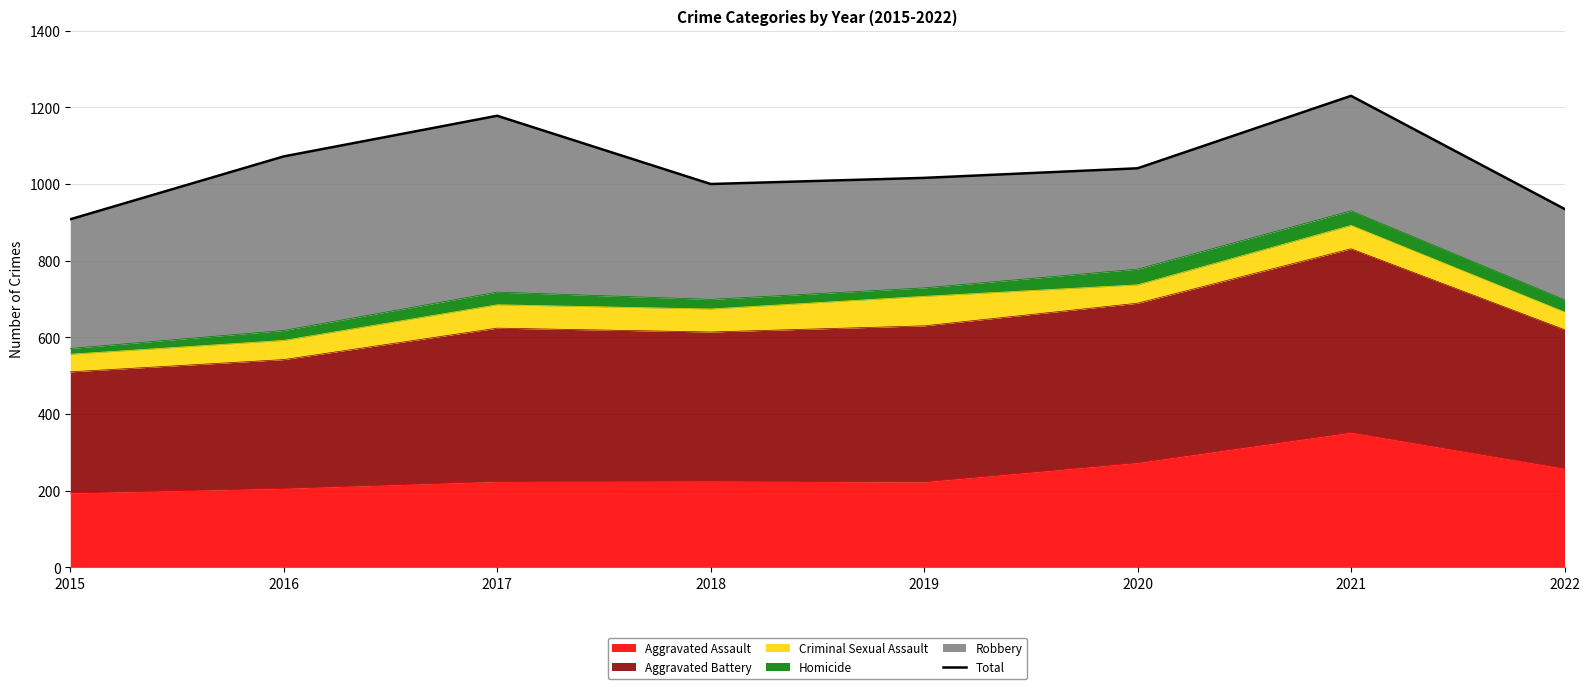

How many categories are shown in the chart?

8